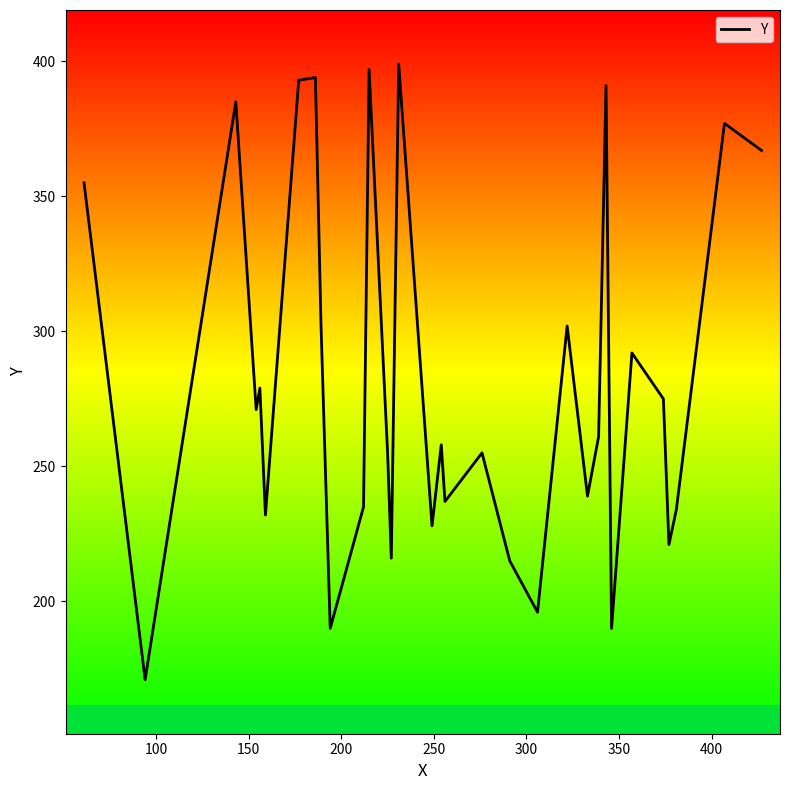

What is the difference between the maximum and minimum values?

228